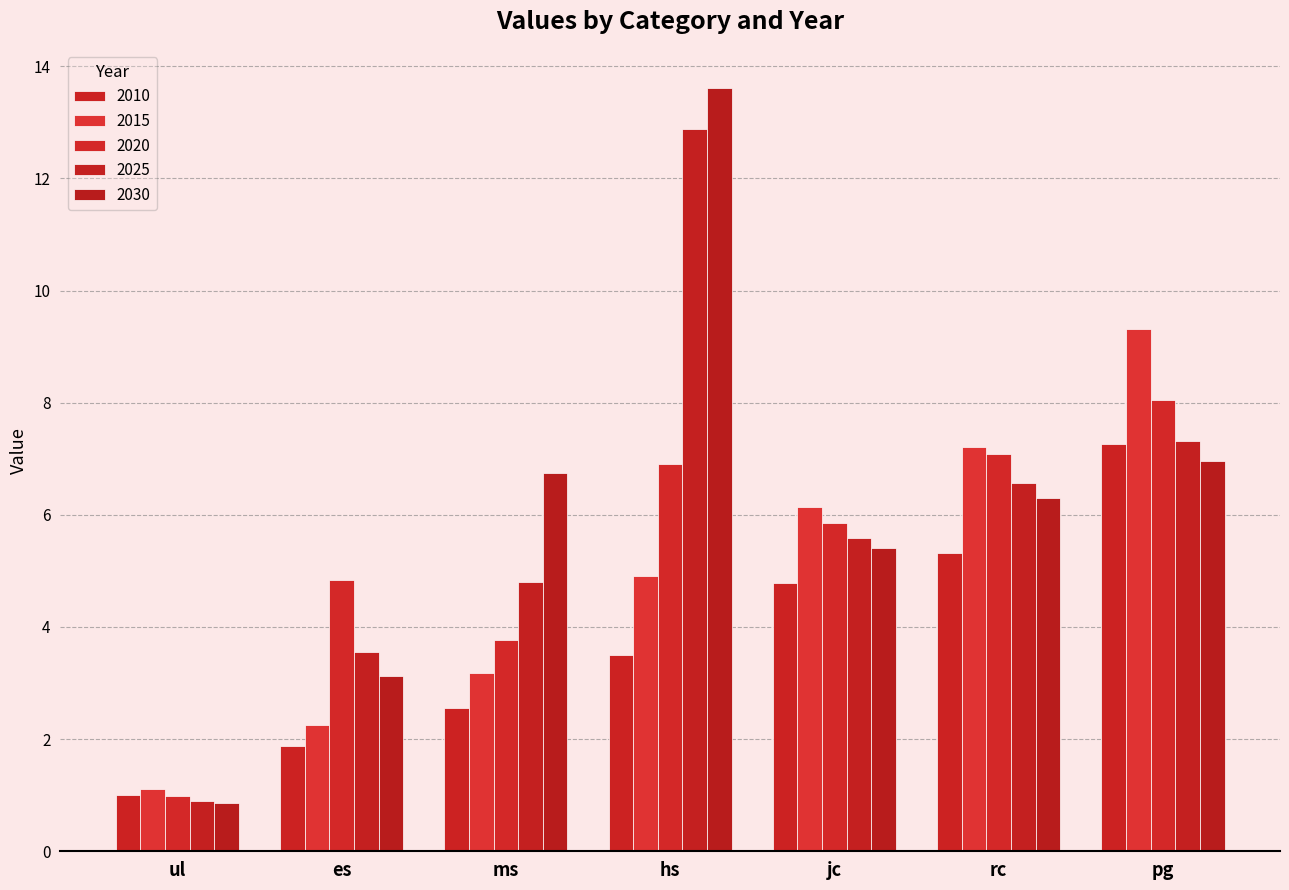

What is the sum of the 2030 values at ms and hs?

20.4